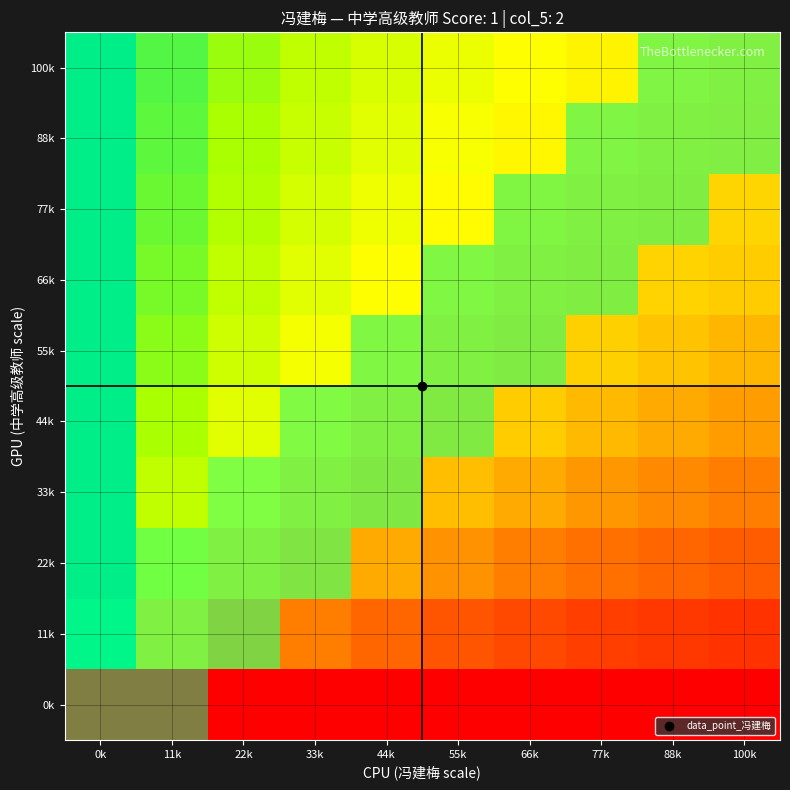

How many distinct data groups are displayed?

10